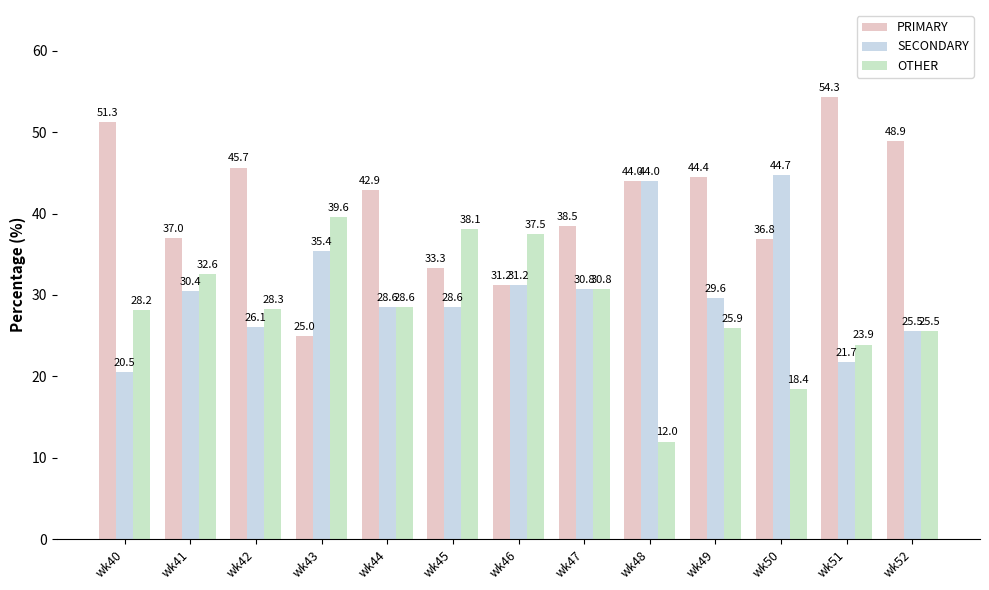

Is it true that SECONDARY equals 76.6 at wk48?

False